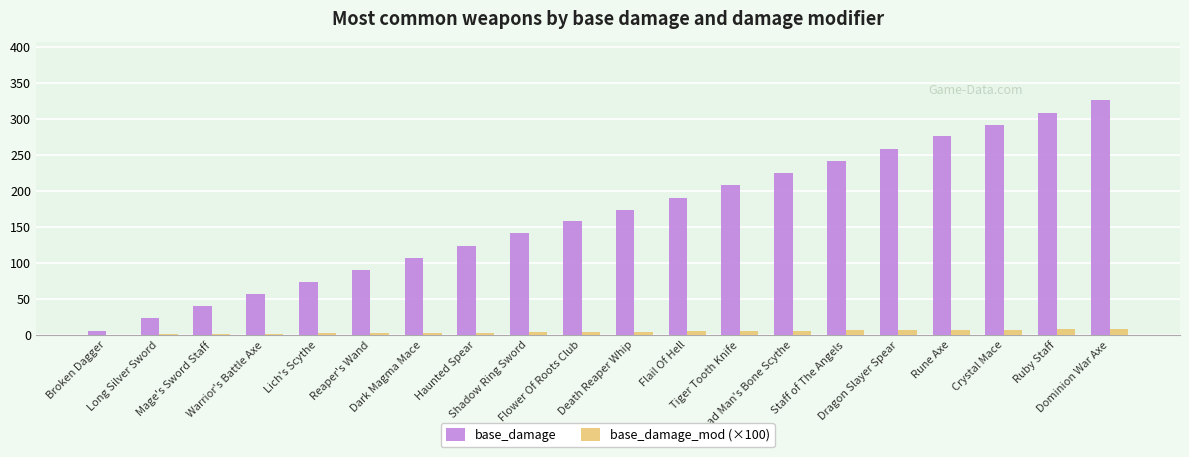

Which series changed the most between Lich's Scythe and Haunted Spear?

base_damage